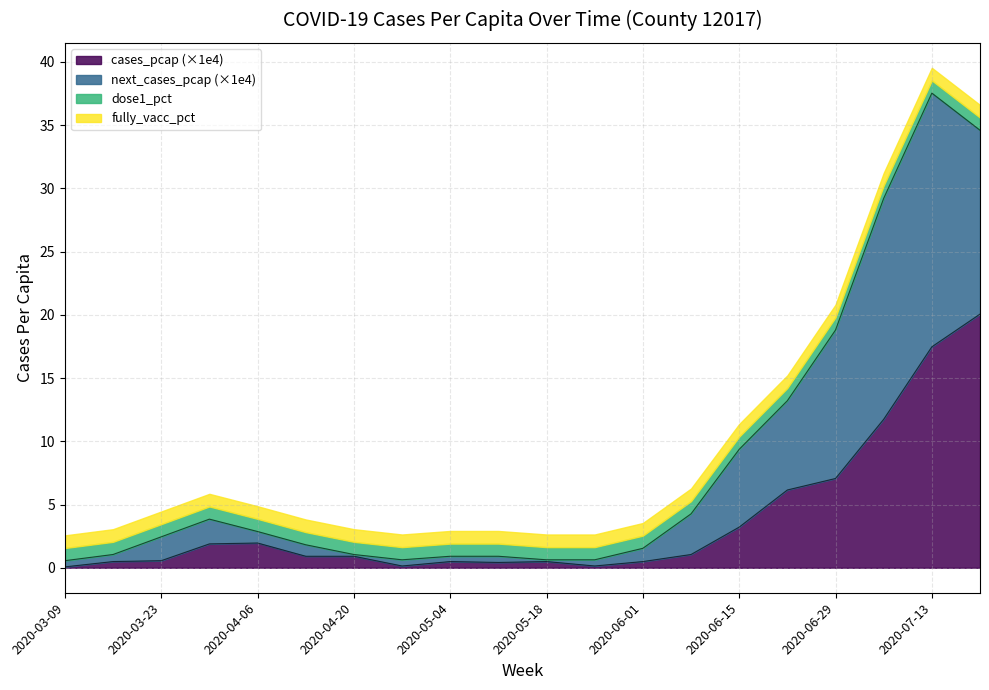

Between 2020-07-20 and 2020-05-04, which is larger?

2020-07-20